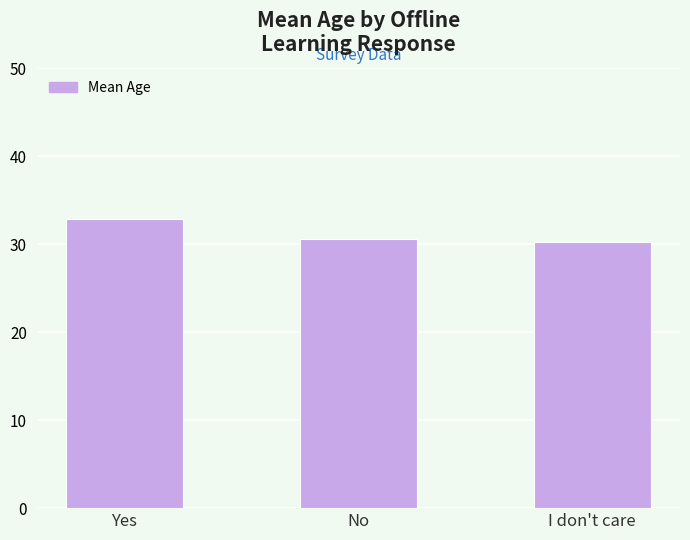

List the labels in order of value, smallest first.

I don't care, No, Yes